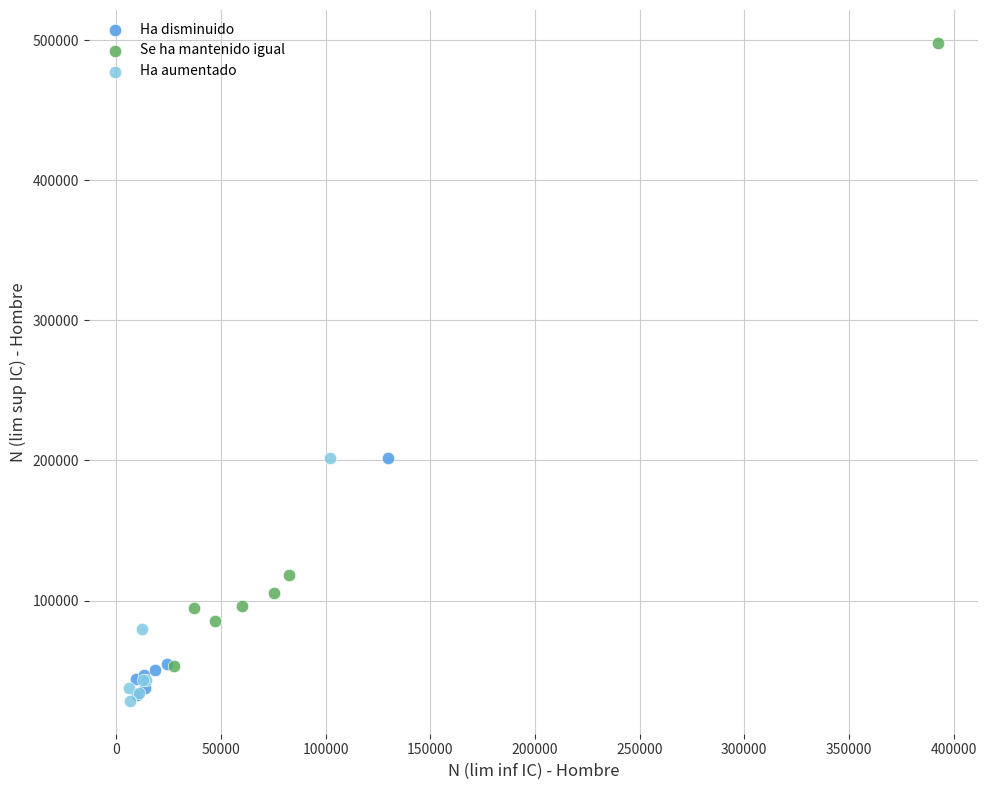

Which series contains the highest Y value?

Se ha mantenido igual